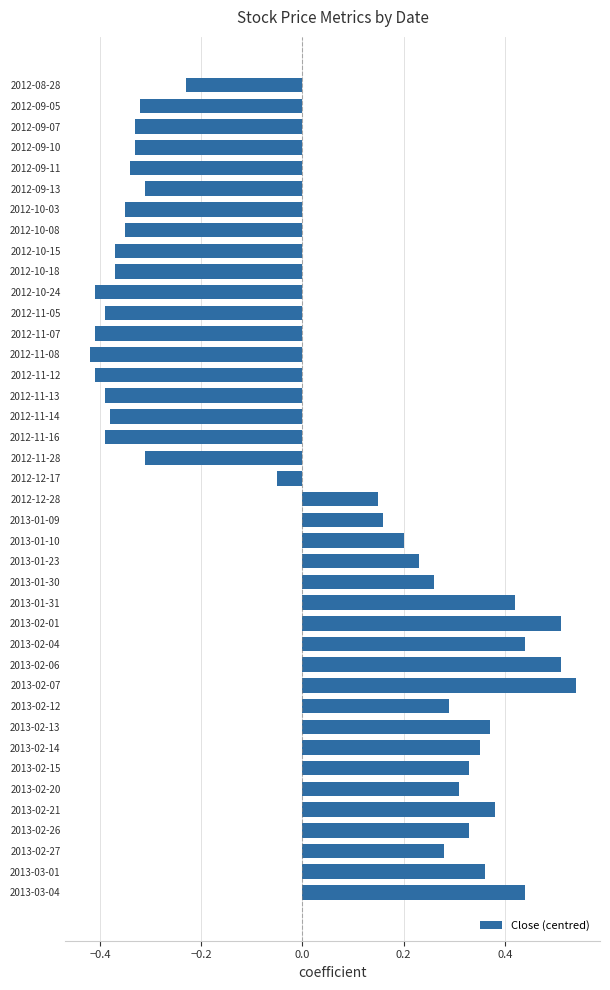

What is the label of the 26th bar from the bottom?

2012-11-12